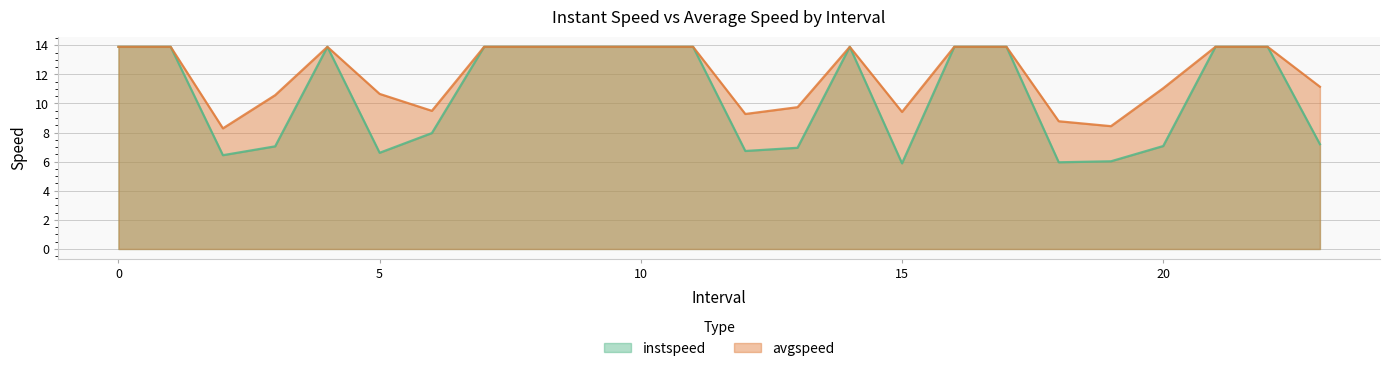

Reading left to right, transcribe all the data shown in this chart.

instspeed: 0=13.9	1=13.9	2.0=6.4	3.0=7.1	4=13.9	5.0=6.6	6.0=8.0	7=13.9	8=13.9	9=13.9	10=13.9	11=13.9	12.0=6.7	13.0=7.0	14=13.9	15.0=5.9	16=13.9	17=13.9	18.0=6.0	19.0=6.0	20.0=7.1	21=13.9	22=13.9	23.0=7.2
avgspeed: 0=13.9	1=13.9	2.0=8.3	3.0=10.6	4=13.9	5.0=10.7	6.0=9.5	7=13.9	8=13.9	9=13.9	10=13.9	11=13.9	12.0=9.3	13.0=9.7	14=13.9	15.0=9.4	16=13.9	17=13.9	18.0=8.8	19.0=8.4	20.0=11.0	21=13.9	22=13.9	23.0=11.1